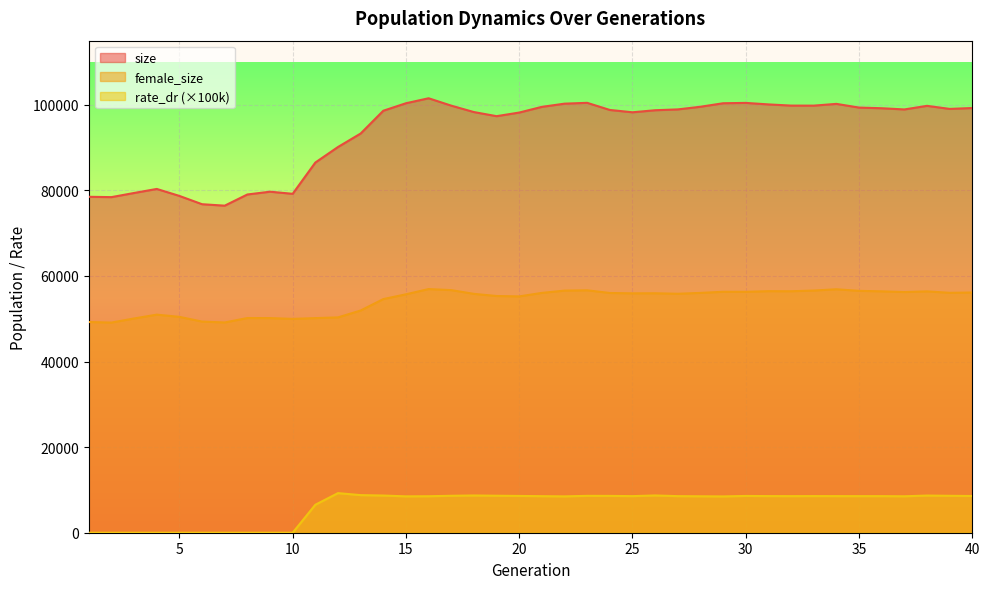

What is the value of the size point at the 15th from the left?

100375.0